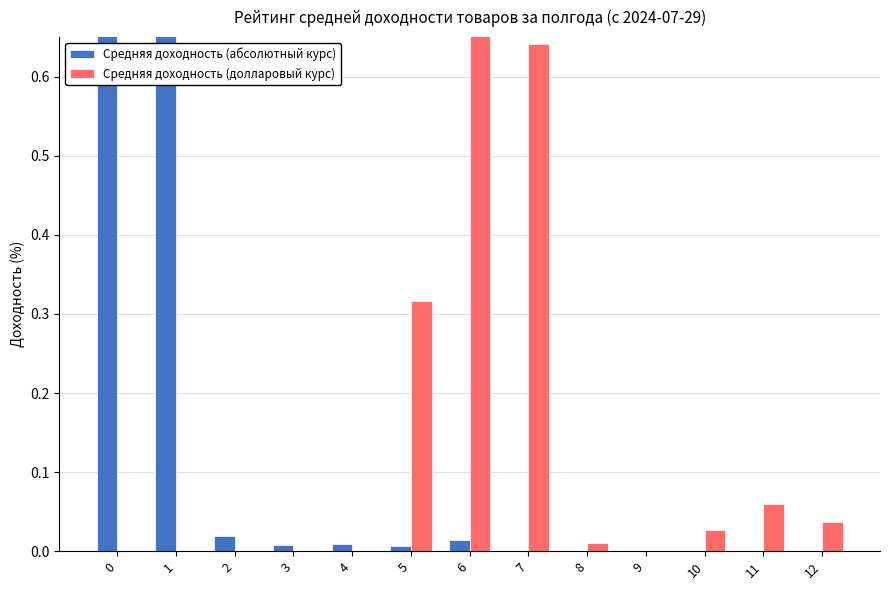

The Средняя доходность (долларовый курс) series shows -0.6 at 4. True or false?

False